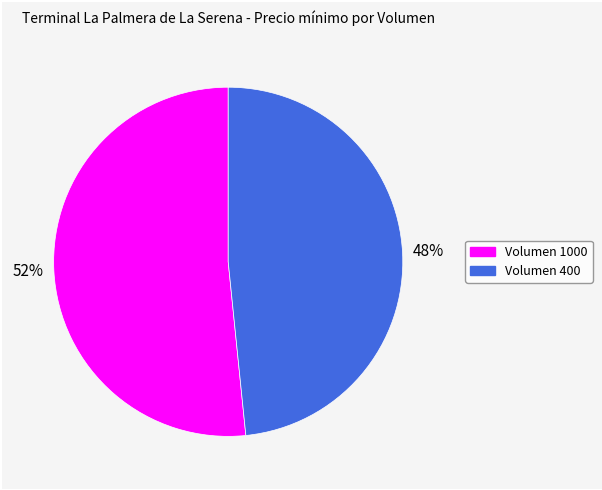

To the nearest percent, what is the average slice percentage?

50%